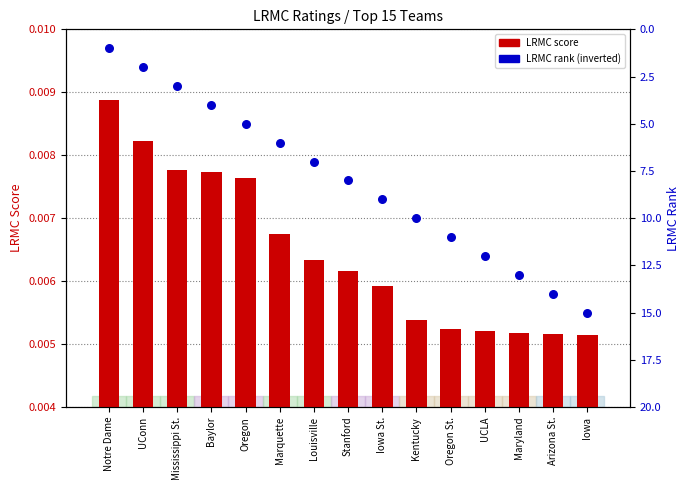

At how many categories does at least one series exceed 14?

1